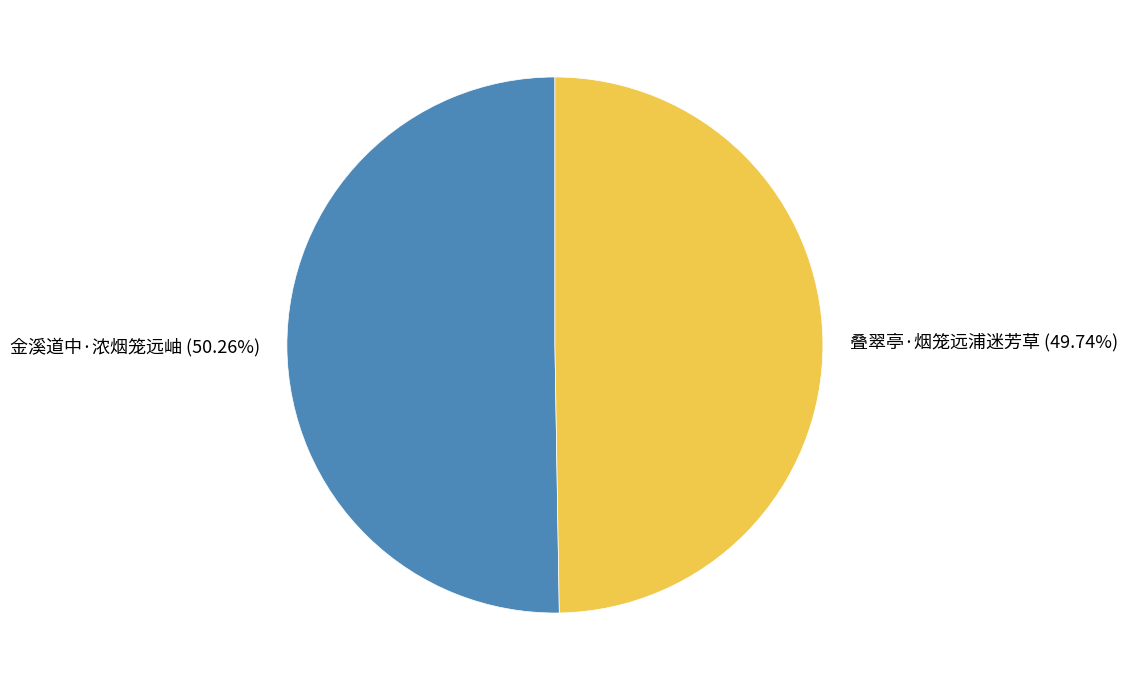

To the nearest percent, what is the difference between the 叠翠亭·烟笼远浦迷芳草 and 金溪道中·浓烟笼远岫 slice percentages?

1%